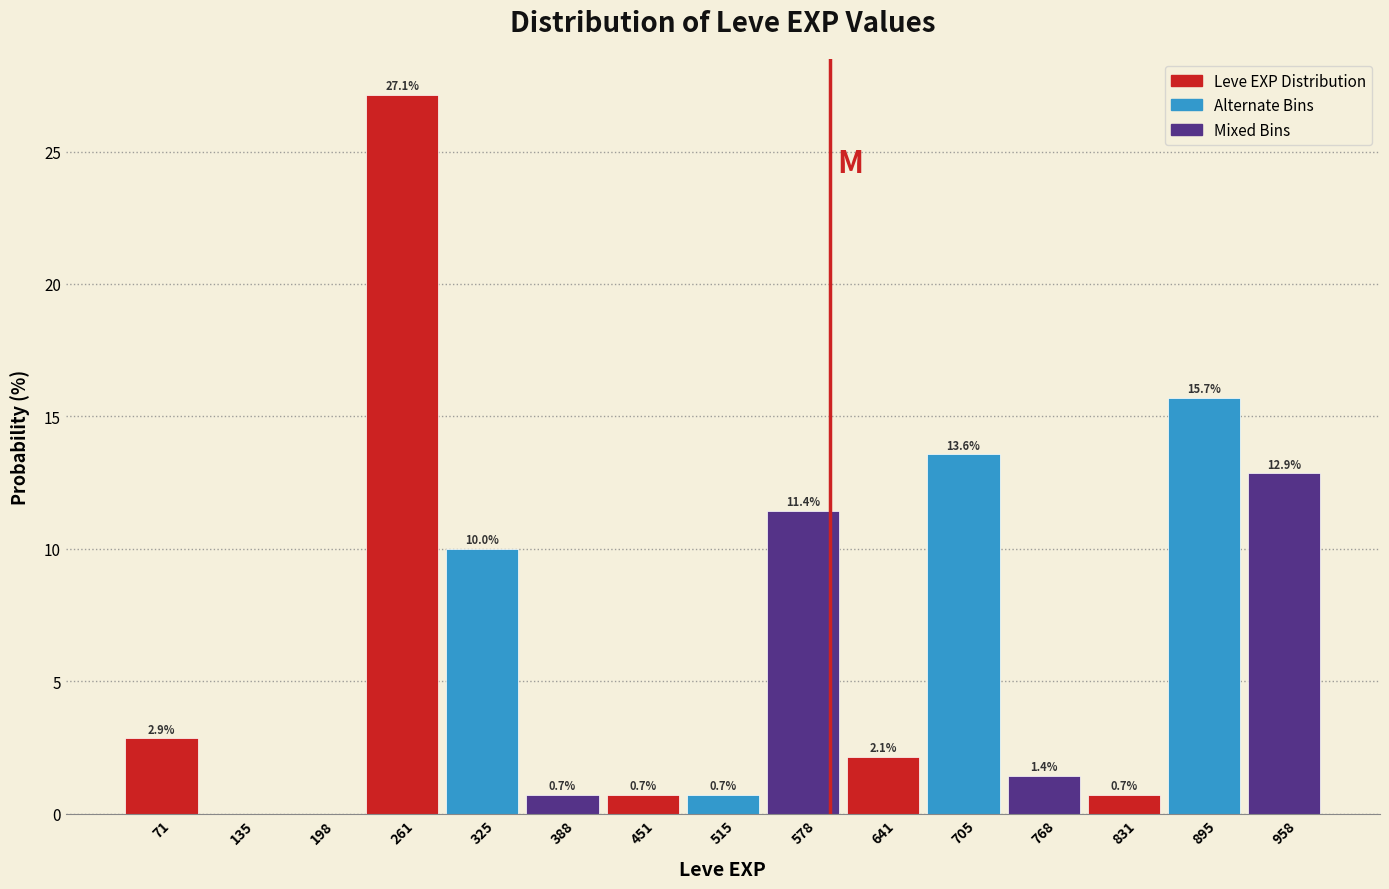

Which range on the x-axis has the tallest bar?

230 to 290